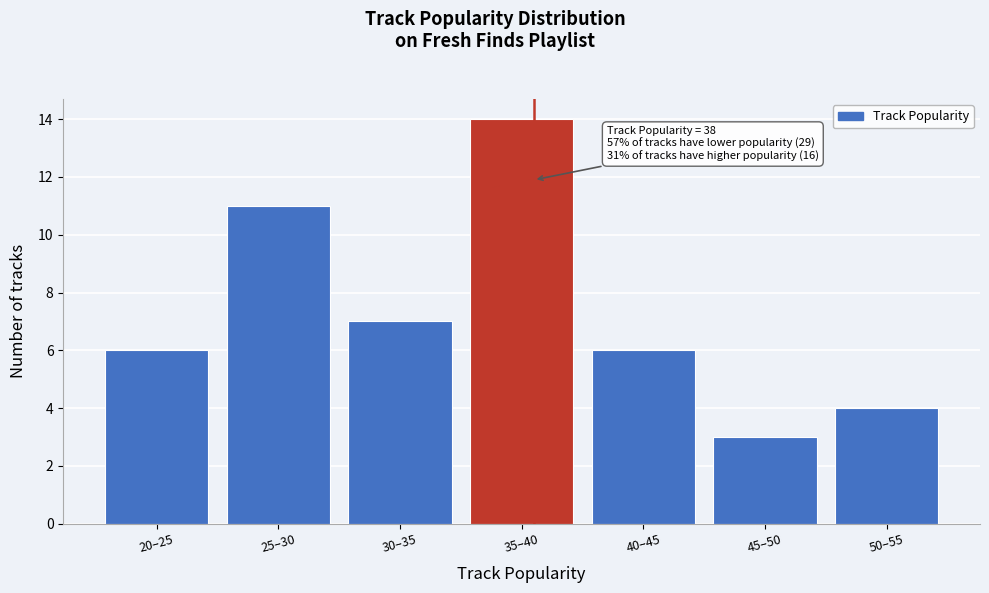

Reading left to right, what are all the values shown in this chart?

20–25=6	25–30=11	30–35=7	35–40=14	40–45=6	45–50=3	50–55=4